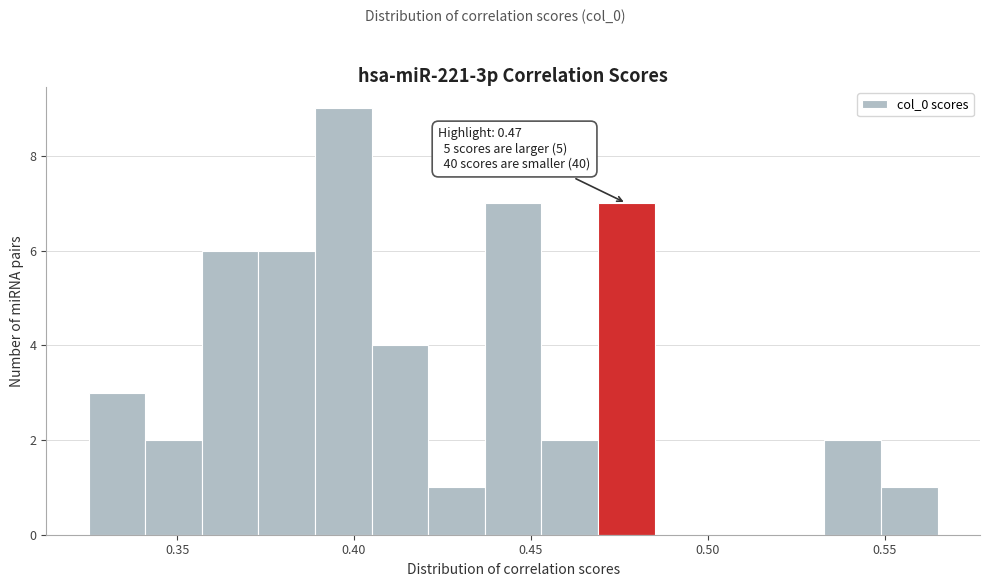

Around what value on the x-axis is the tallest bar? Give the approximate position of its centre, as read against the axis.

0.395